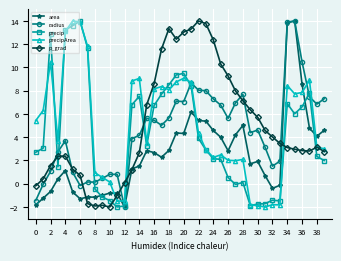

Does the chart display data point markers on the line(s)?

Yes